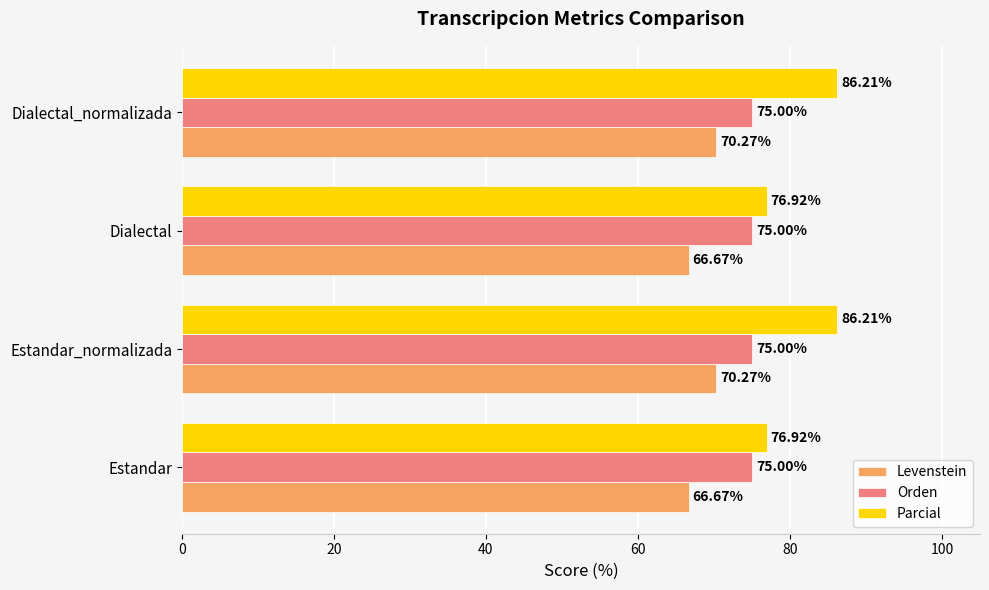

At how many categories does at least one series exceed 66?

4